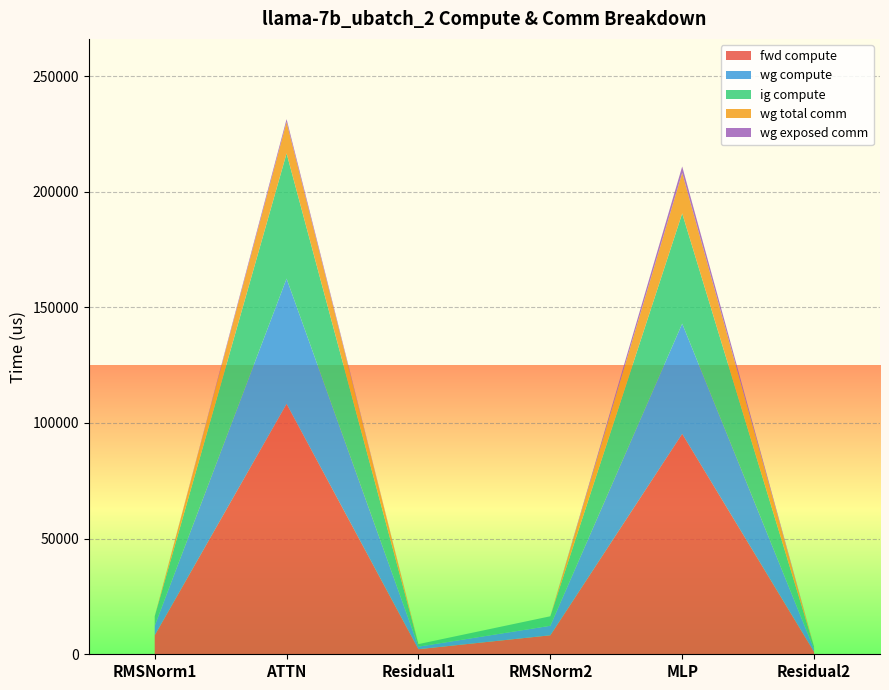

Reading right to left, what are all the values shown in this chart?

fwd compute: Residual2=1099.1	MLP=95304.1	RMSNorm2=8214.4	Residual1=2198.2	ATTN=108281.2	RMSNorm1=8214.4
wg compute: Residual2=1099.1	MLP=47652.0	RMSNorm2=4107.2	Residual1=1099.1	ATTN=54140.6	RMSNorm1=4107.2
ig compute: Residual2=1099.1	MLP=47652.0	RMSNorm2=4107.2	Residual1=1099.1	ATTN=54140.6	RMSNorm1=4107.2
wg total comm: Residual2=0.0	MLP=17550.6	RMSNorm2=0.0	Residual1=0.0	ATTN=13591.5	RMSNorm1=0.0
wg exposed comm: Residual2=0.0	MLP=2745.8	RMSNorm2=0.0	Residual1=0.0	ATTN=1198.2	RMSNorm1=0.0